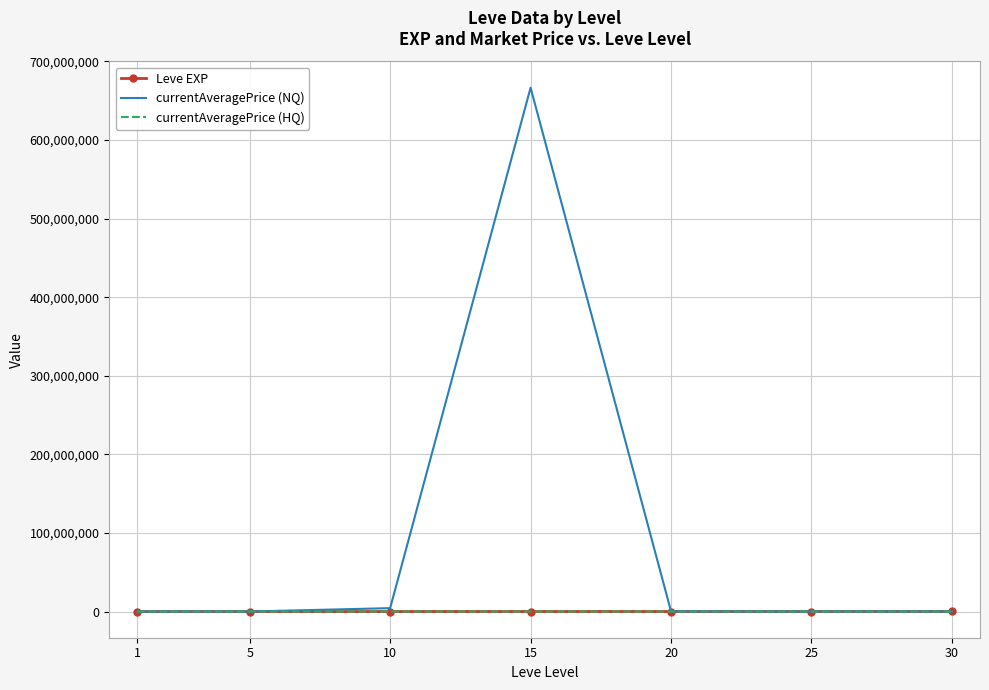

Which series has the widest spread of values?

currentAveragePrice (NQ)